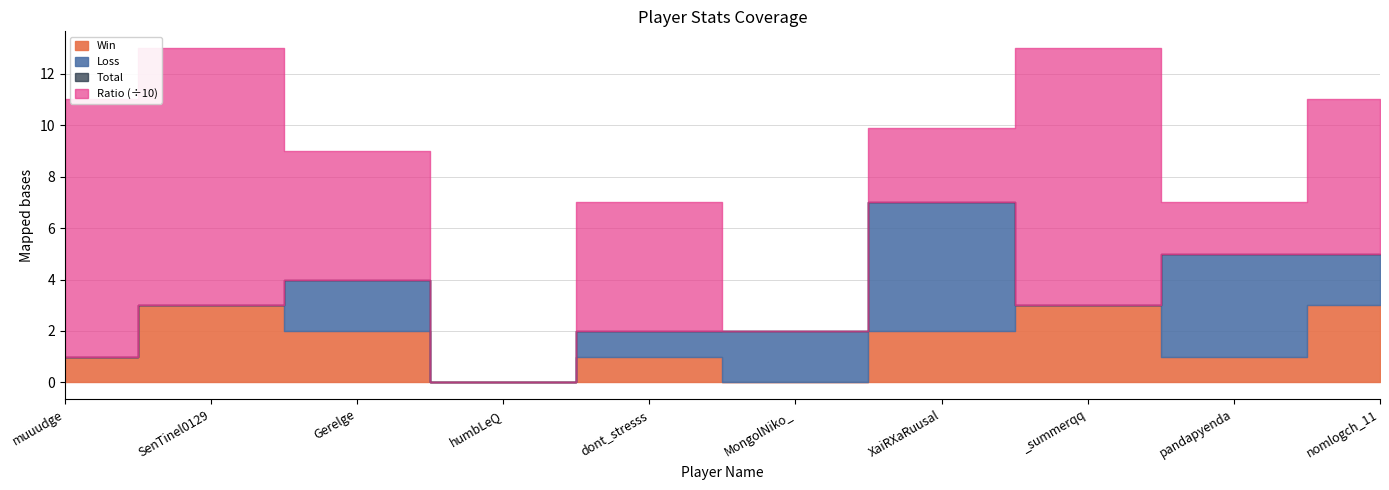

In Total, how many points are lower than both neighbors (excluding endpoints)?

2